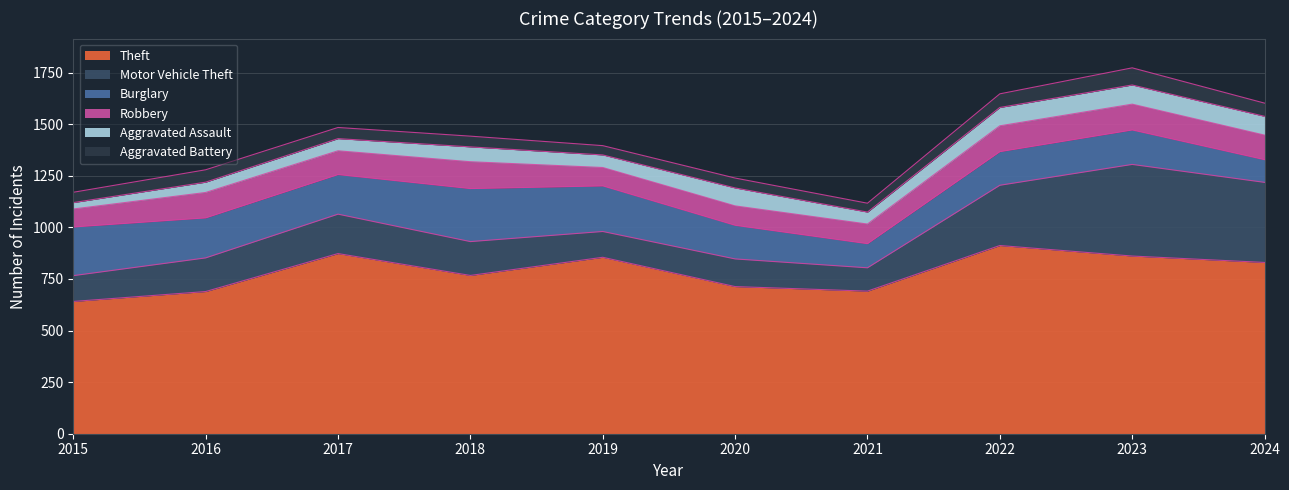

Is it true that Theft equals 691 at 2021?

True